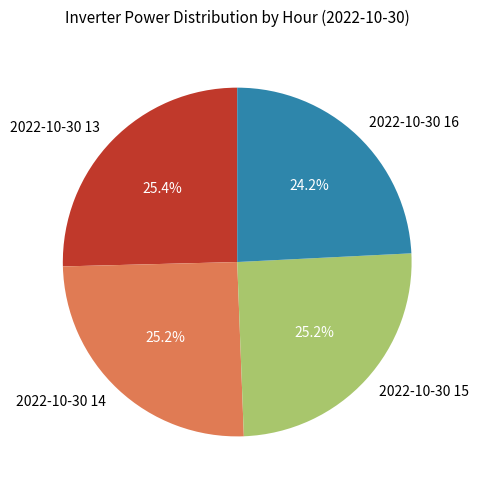

How many segments does this pie chart have?

4